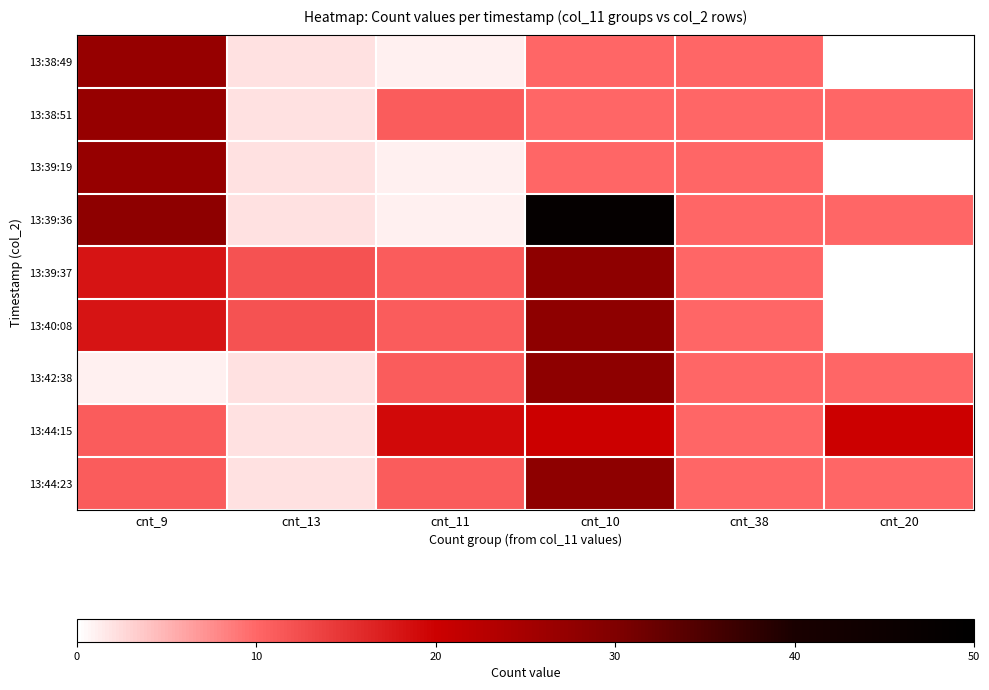

At cnt_10, list the series in order from largest to smallest.

13:39:36, 13:39:37, 13:40:08, 13:42:38, 13:44:23, 13:44:15, 13:38:49, 13:38:51, 13:39:19